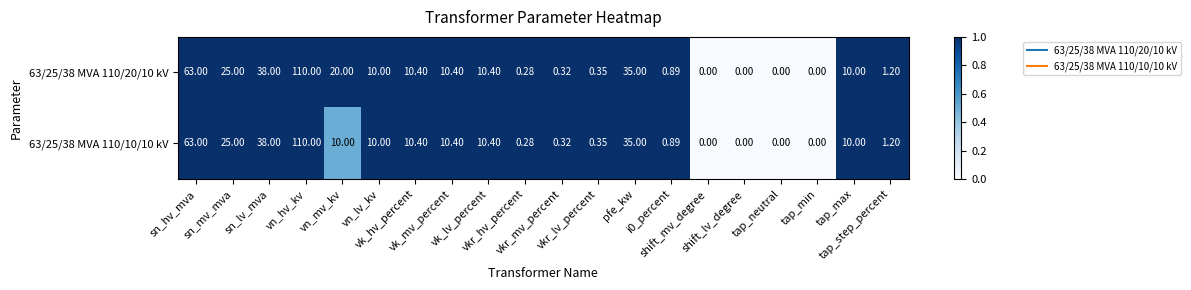

Rank the series at tap_neutral from highest to lowest value.

63/25/38 MVA 110/20/10 kV, 63/25/38 MVA 110/10/10 kV